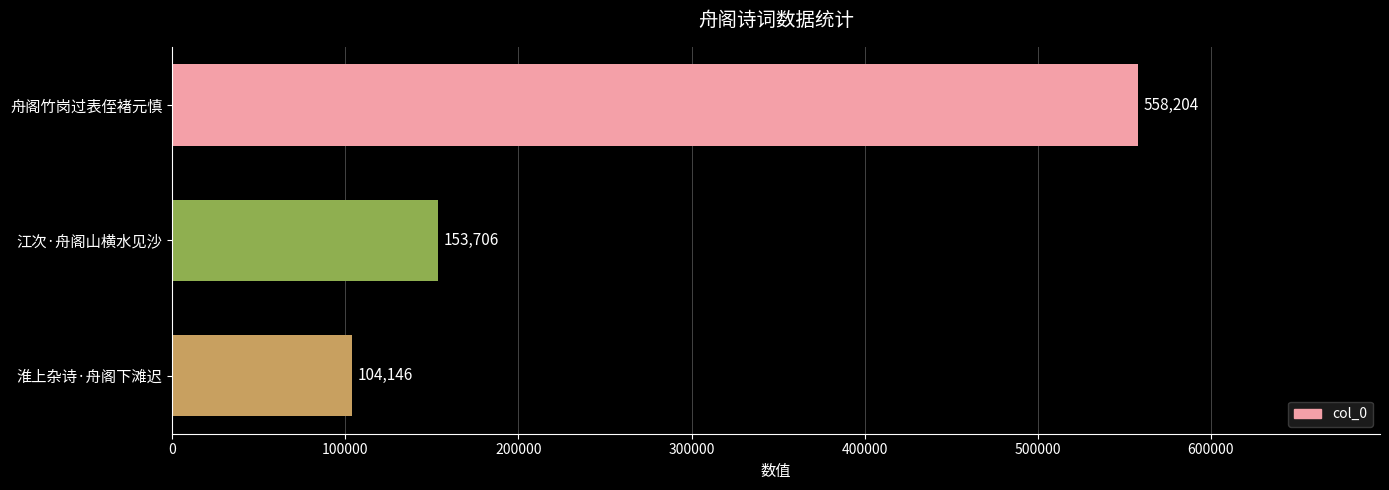

Reading top to bottom, extract all data points from this chart.

558204	153706	104146